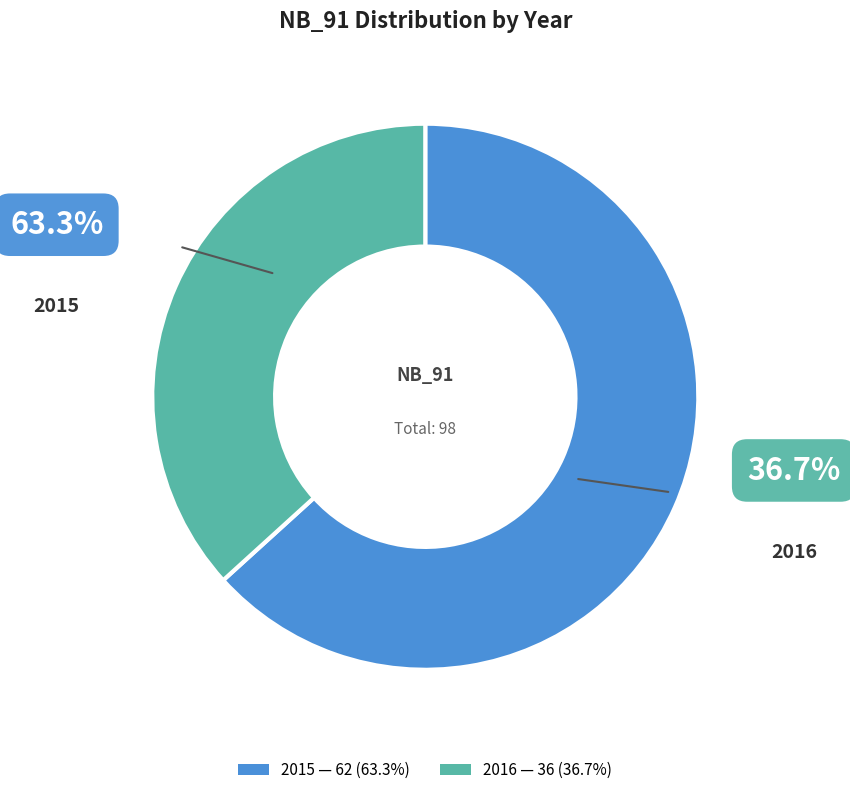

Between 2016 and 2015, which is larger?

2015